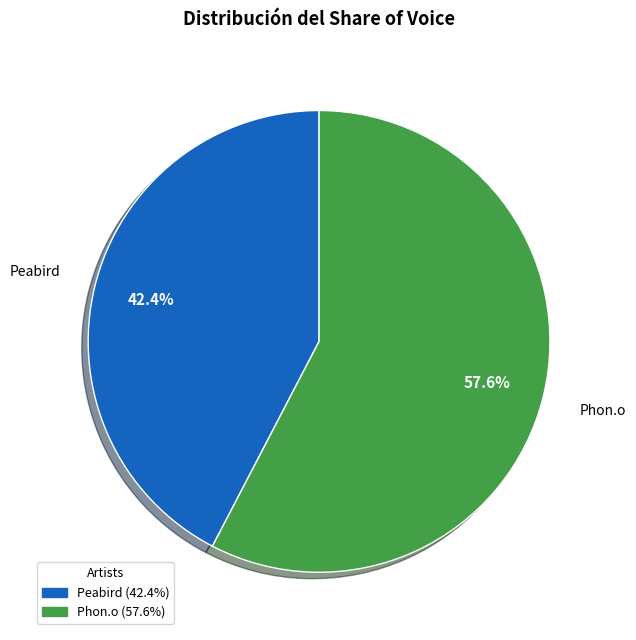

Approximately how many times larger is the value at Phon.o compared to Peabird?

1.4